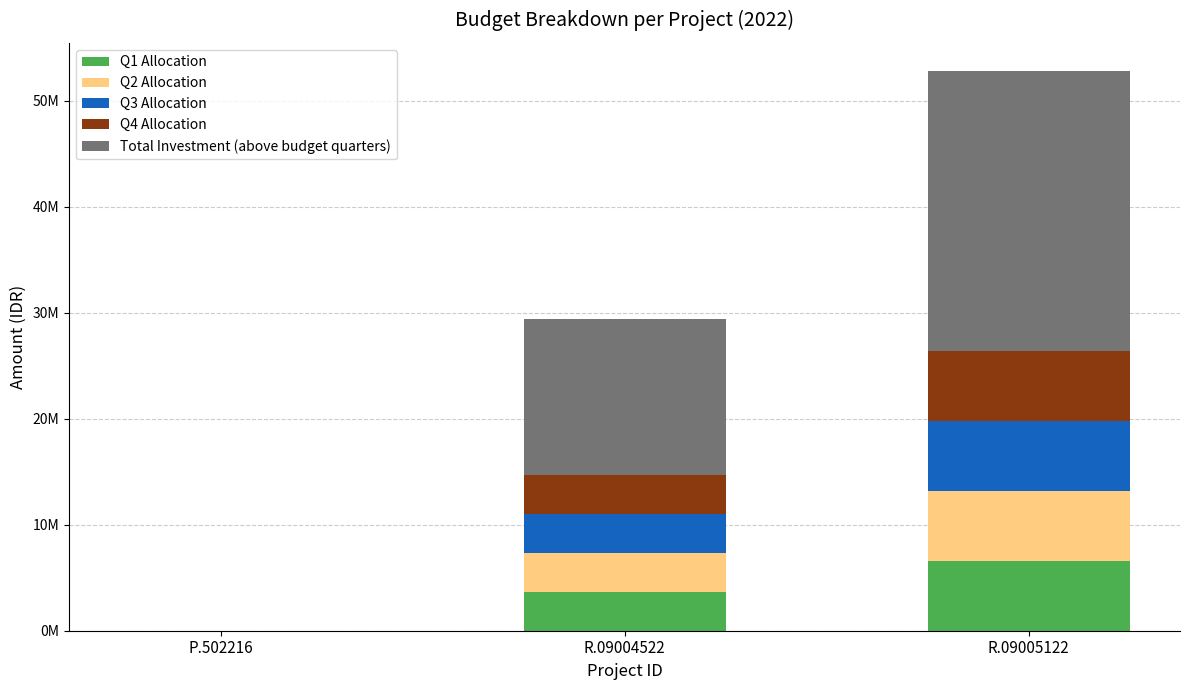

At how many categories does at least one series exceed 3788327?

2